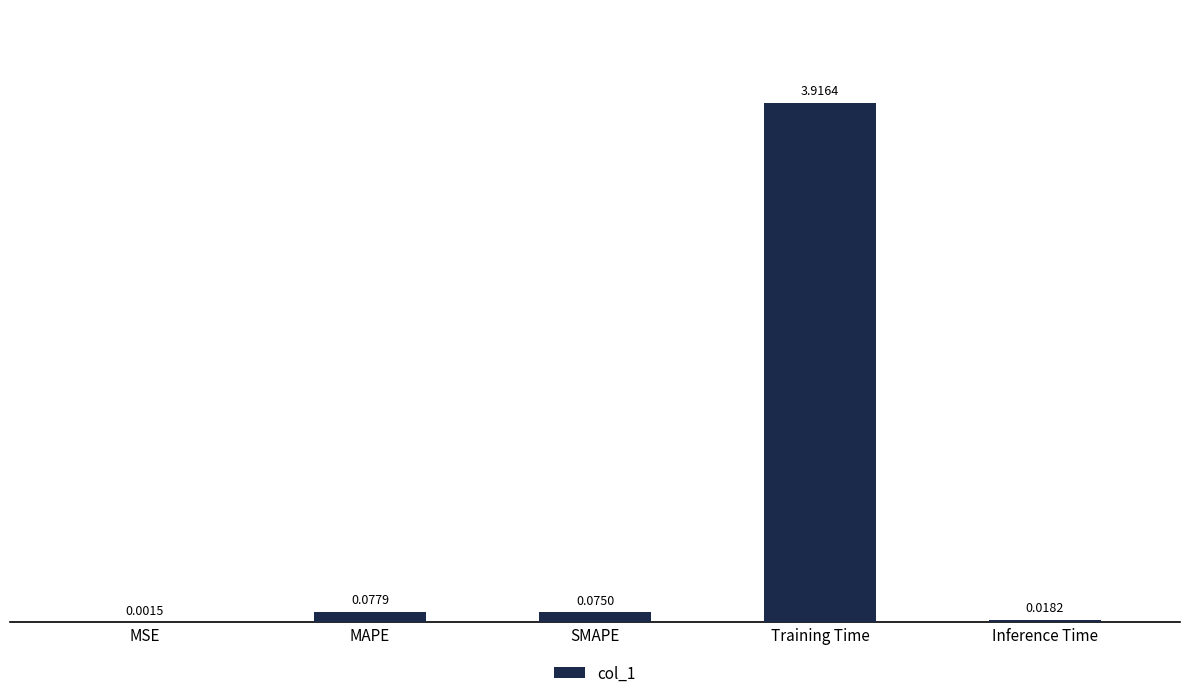

Where is the data nearest to the value 1?

MAPE